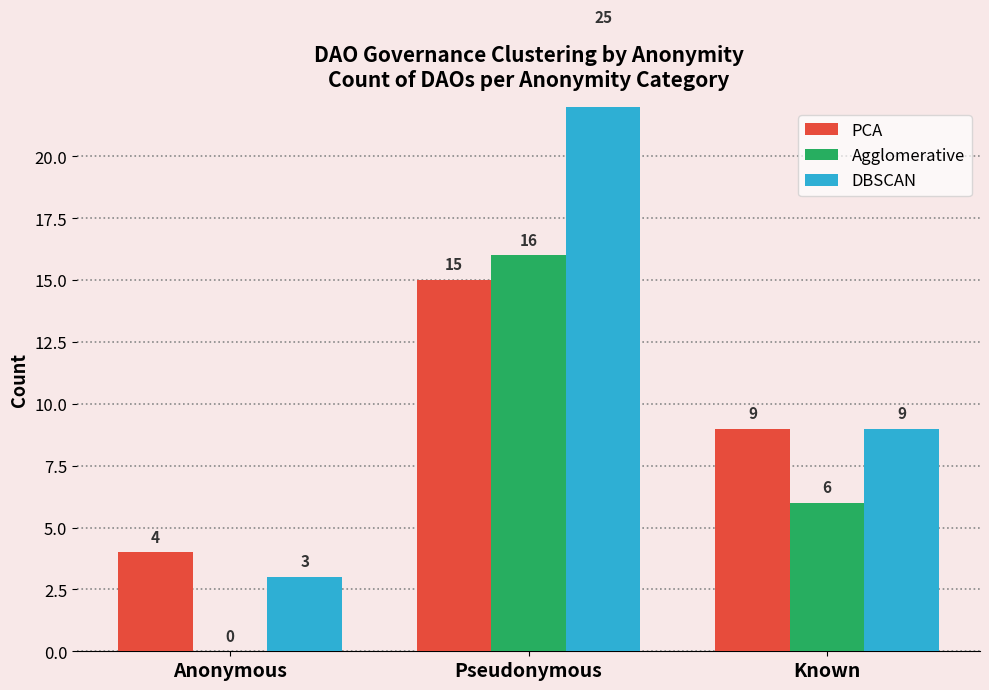

List the series in order of their overall mean, lowest first.

Agglomerative, PCA, DBSCAN